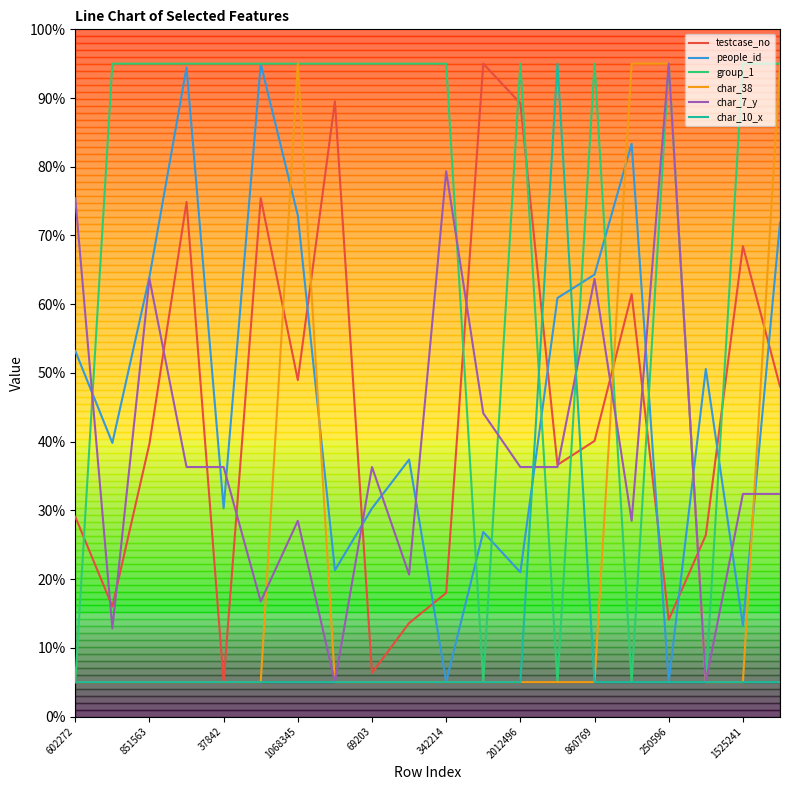

Which series has the largest total across all categories?

group_1